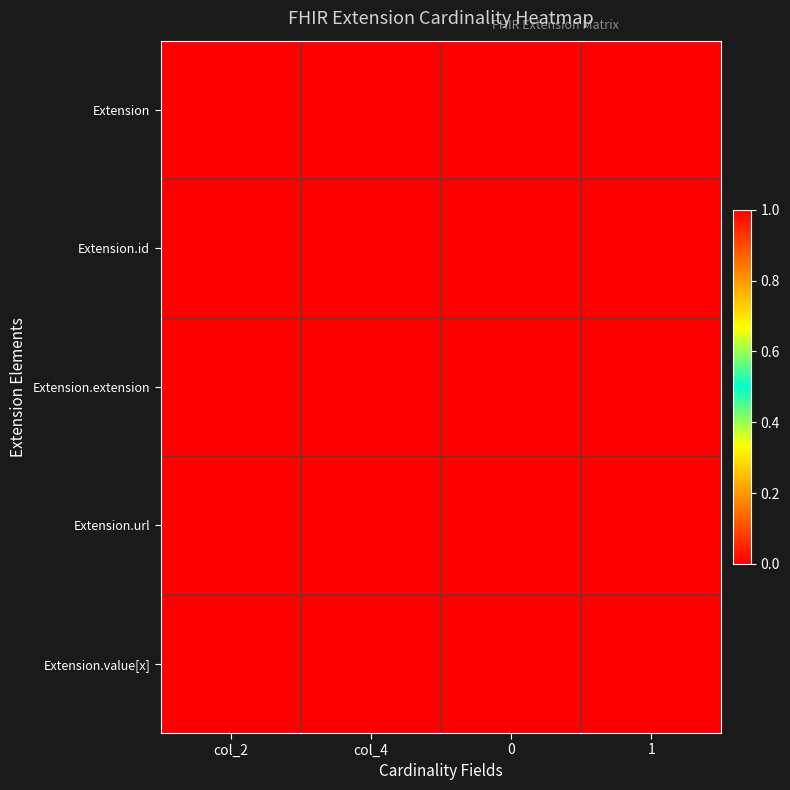

Reading right to left, list all the values displayed in this chart.

Extension: 1=0	0=0	col_4=0	col_2=0
Extension.id: 1=1	0=0	col_4=1	col_2=0
Extension.extension: 1=0	0=0	col_4=0	col_2=0
Extension.url: 1=1	0=1	col_4=1	col_2=1
Extension.value[x]: 1=1	0=0	col_4=1	col_2=0